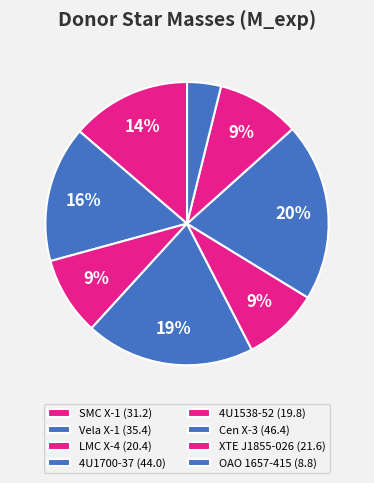

What is the largest slice in the pie chart?

Cen X-3